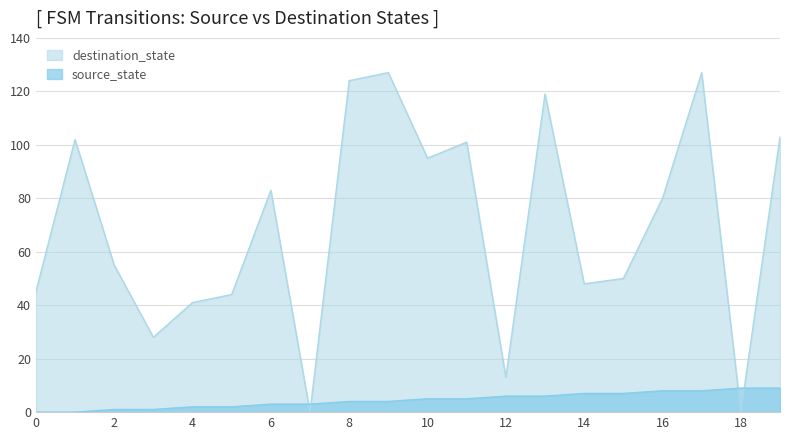

What is the difference between the maximum and minimum values in the destination_state series?

127